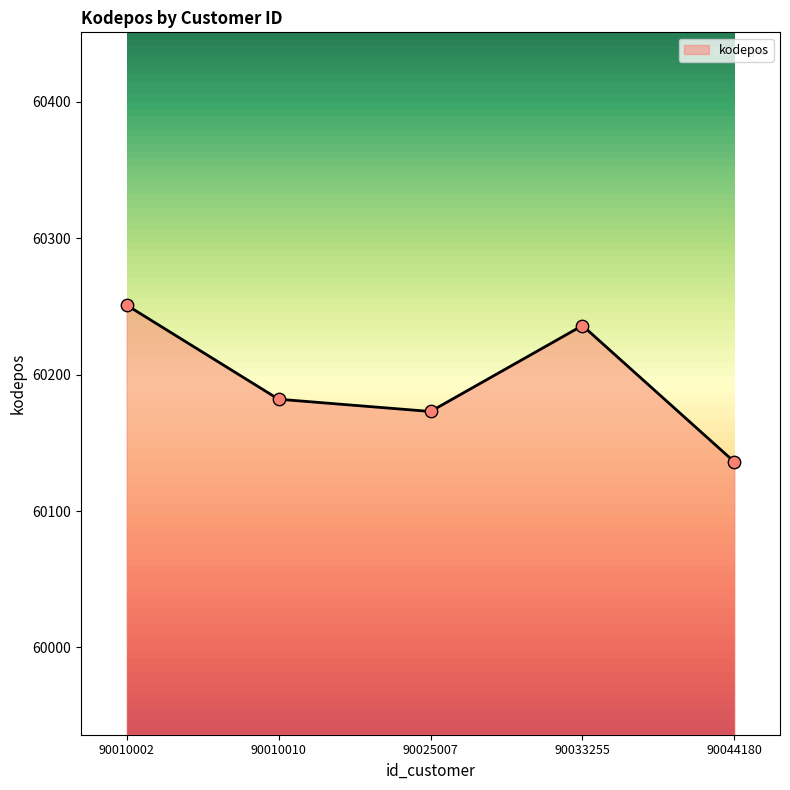

What is the ratio of the value at 90010002 to the value at 90044180?

1.0